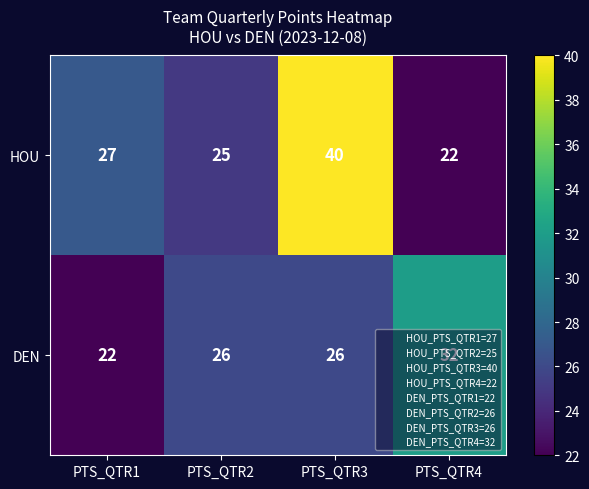

What is the total value across all series at PTS_QTR1?

49